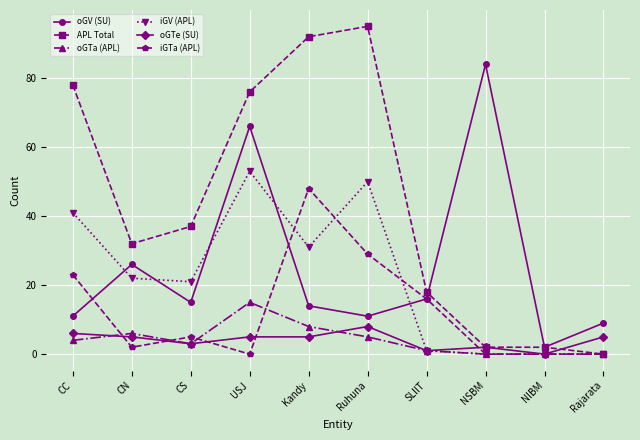

The value of oGTa (APL) at Kandy is 14. True or false?

False